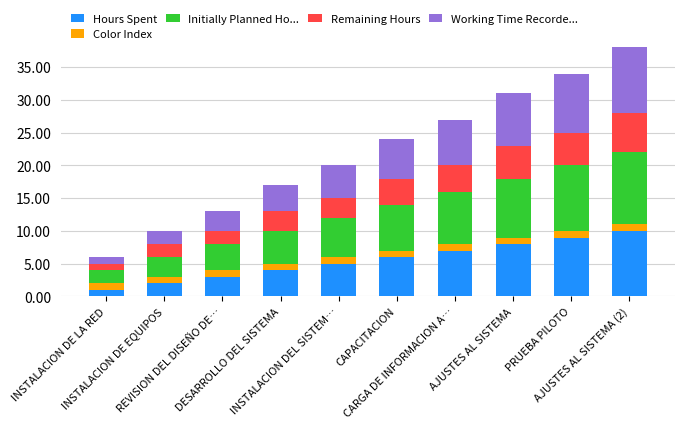

How many series are shown in this chart?

5